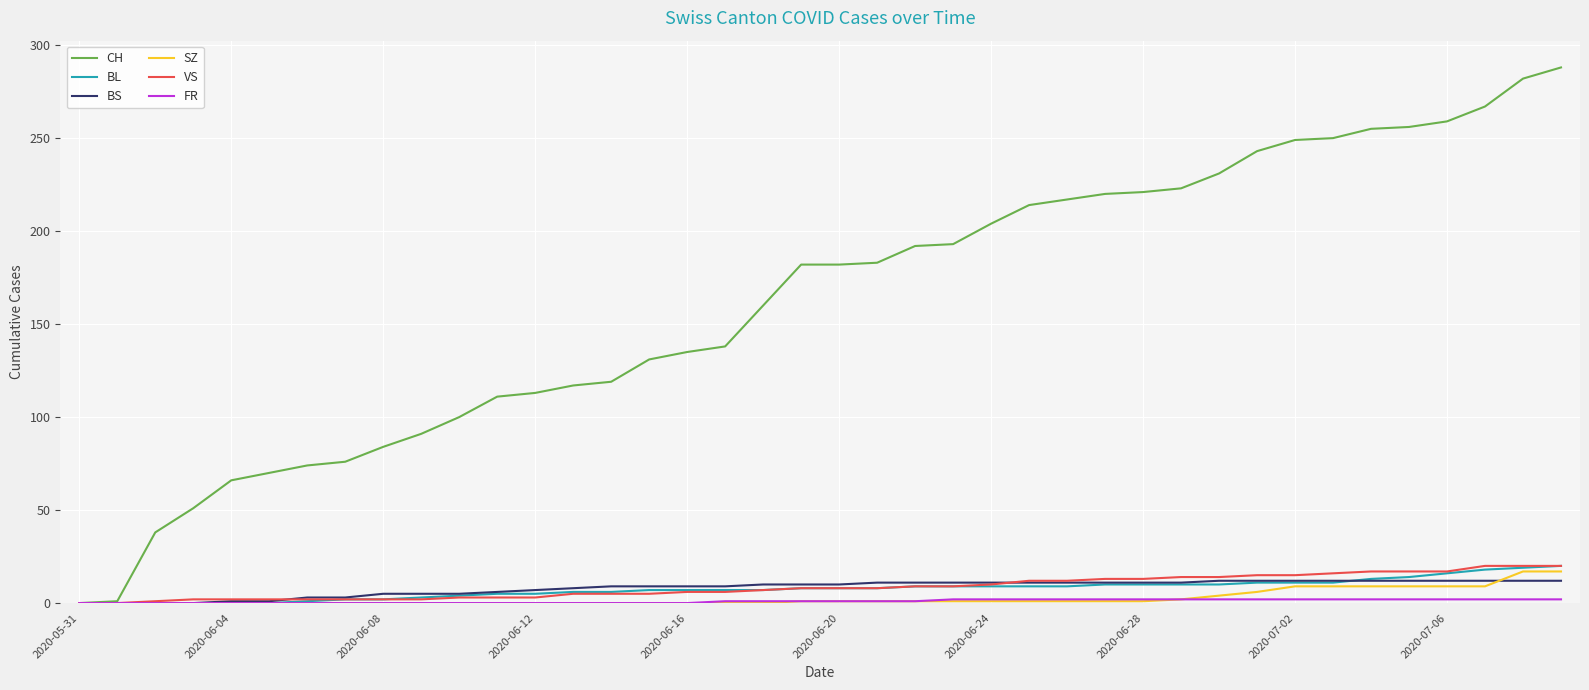

What is the greatest value displayed?

288